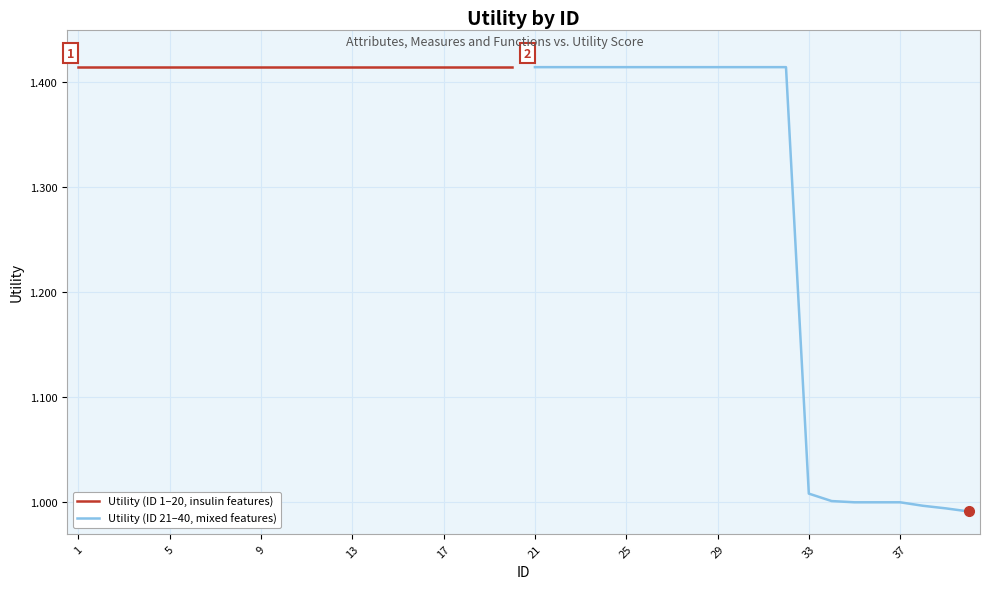

Which series has the widest spread of values?

Utility (ID 21–40, mixed features)